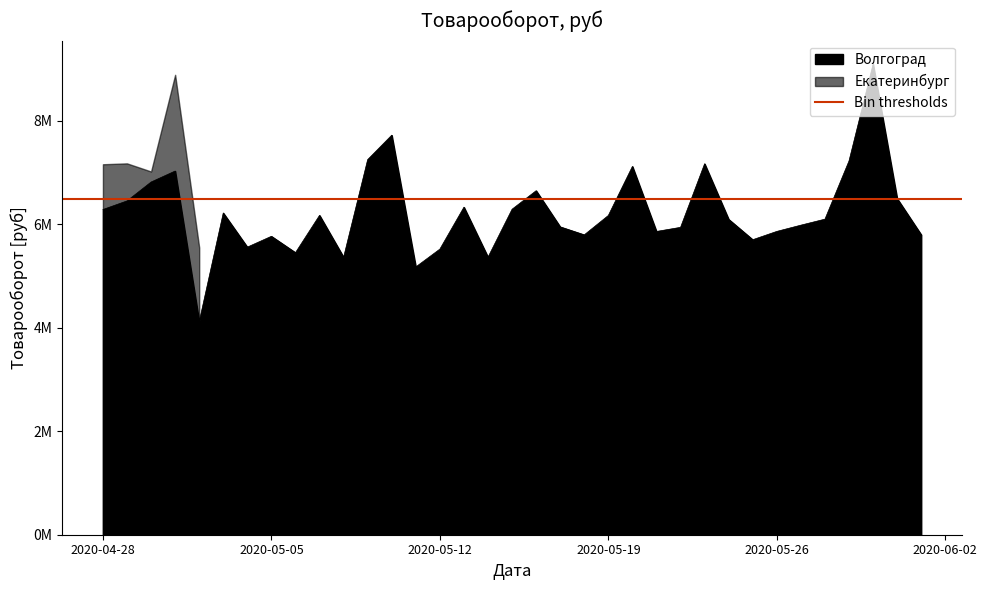

Which has a higher value, 2020-05-12 or 2020-05-02?

2020-05-12